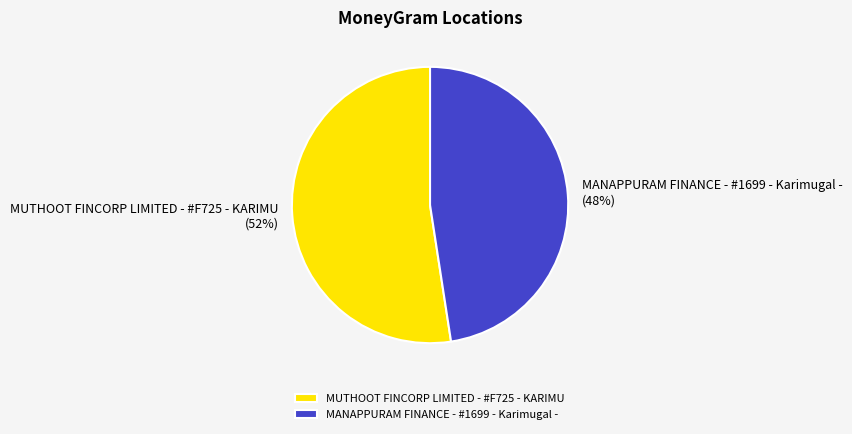

The MUTHOOT FINCORP LIMITED - #F725 - KARIMU slice represents 52% of the pie. True or false?

True